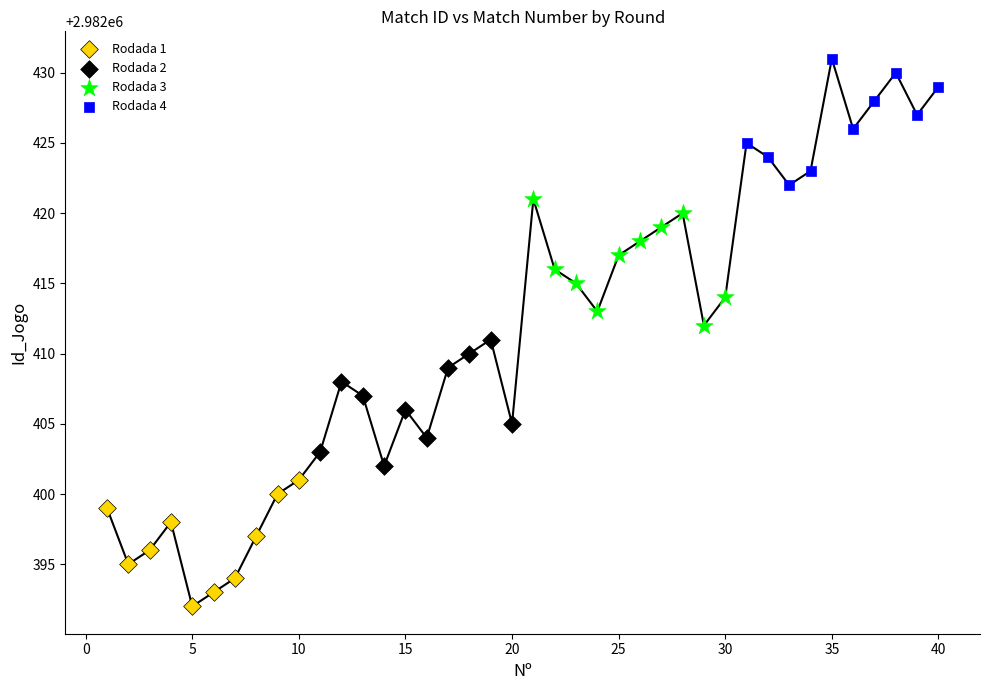

Which series contains the lowest Y value?

Rodada 1